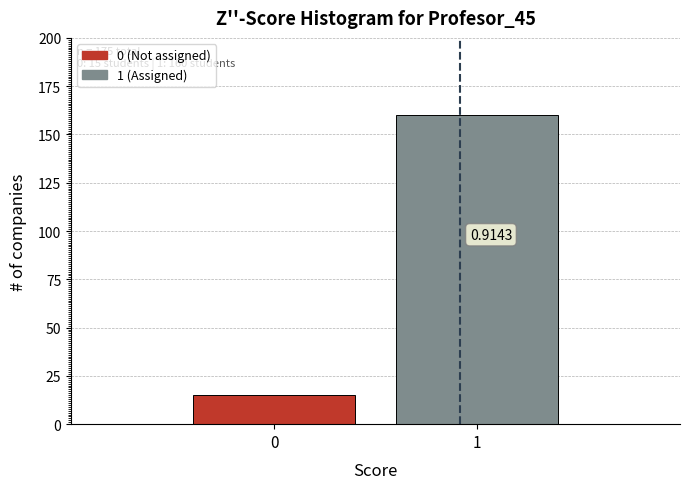

How many bars are there in total?

2